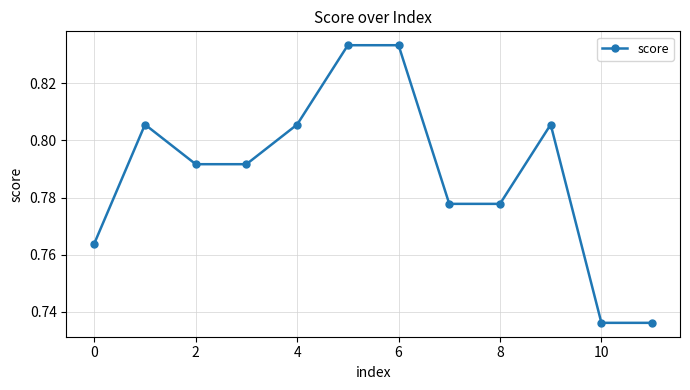

What is the sum of all values?

9.5